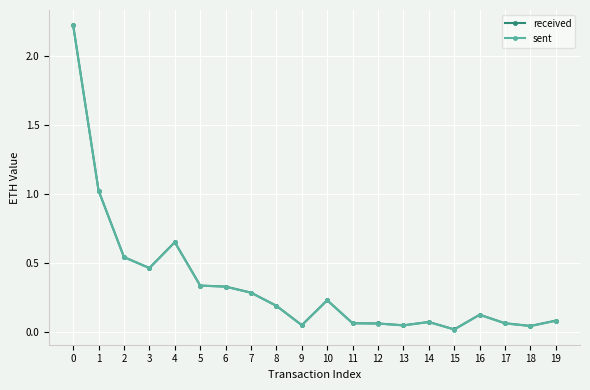

Does the chart have visible grid lines?

Yes